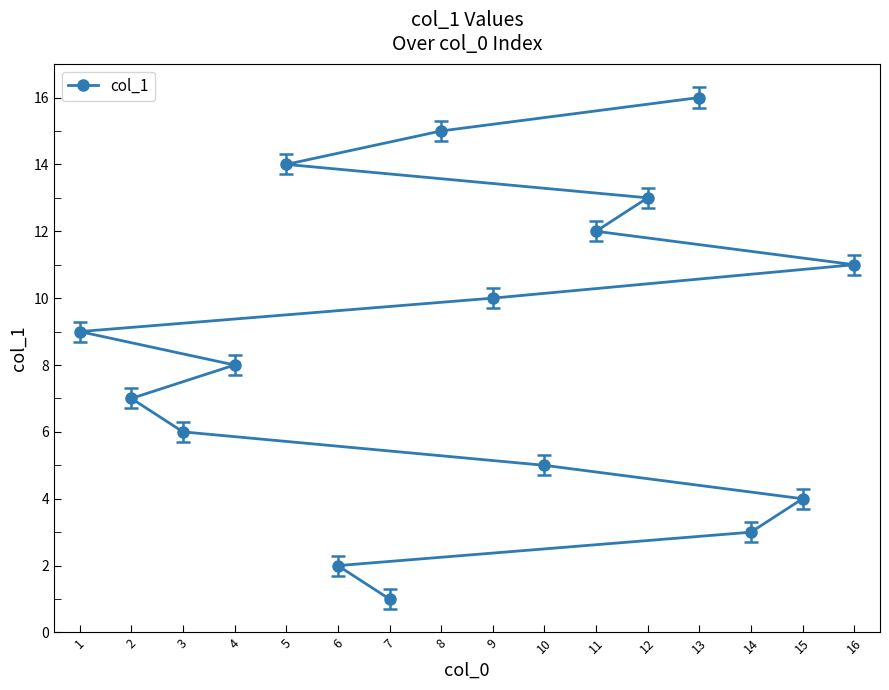

Reading left to right, transcribe all the data shown in this chart.

1=9	2=7	3=6	4=8	5=14	6=2	7=1	8=15	9=10	10=5	11=12	12=13	13=16	14=3	15=4	16=11